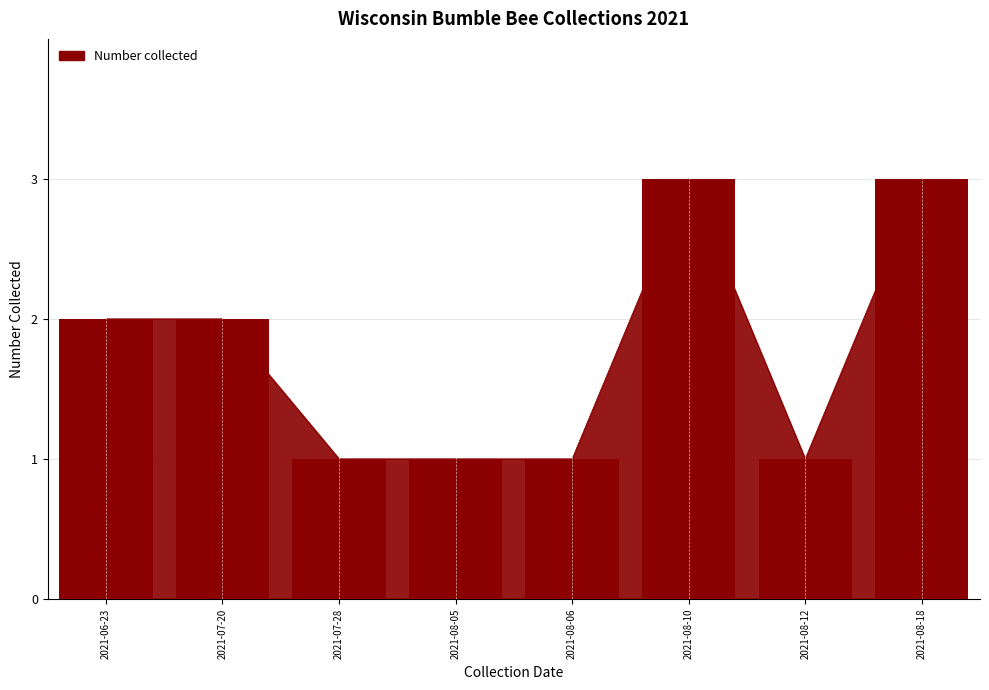

What is the change in value from 2021-06-23 to 2021-08-12?

-1